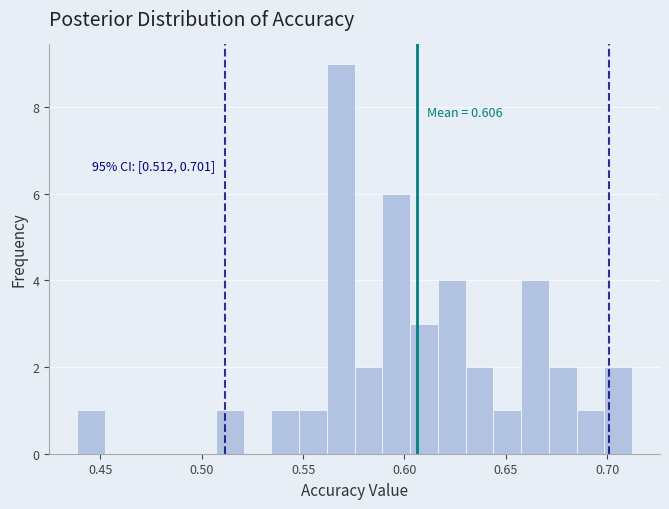

Around what value on the x-axis is the tallest bar? Give the approximate position of its centre, as read against the axis.

0.570